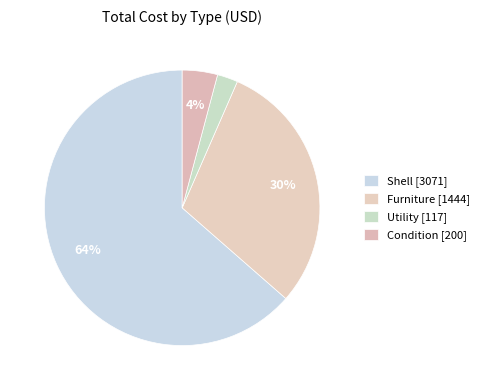

How many segments does this pie chart have?

4